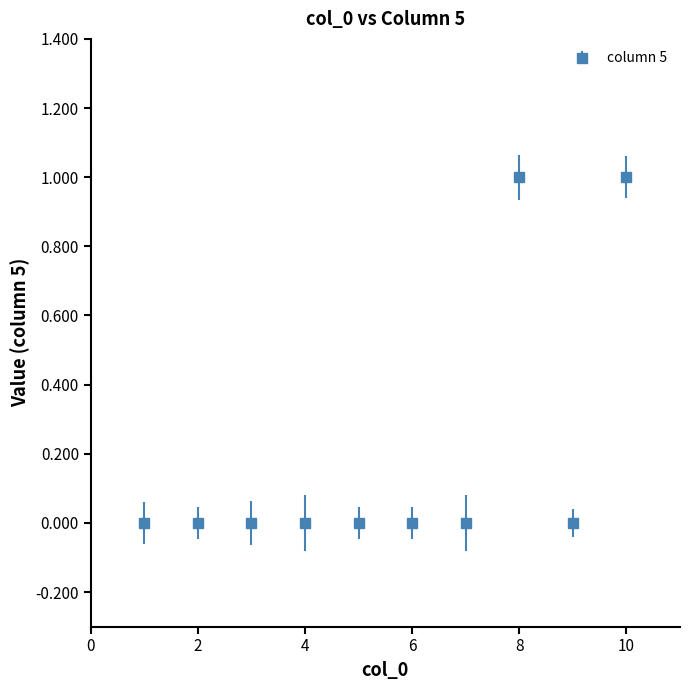

True or false: there are more than 0 points higher than both neighbors.

True